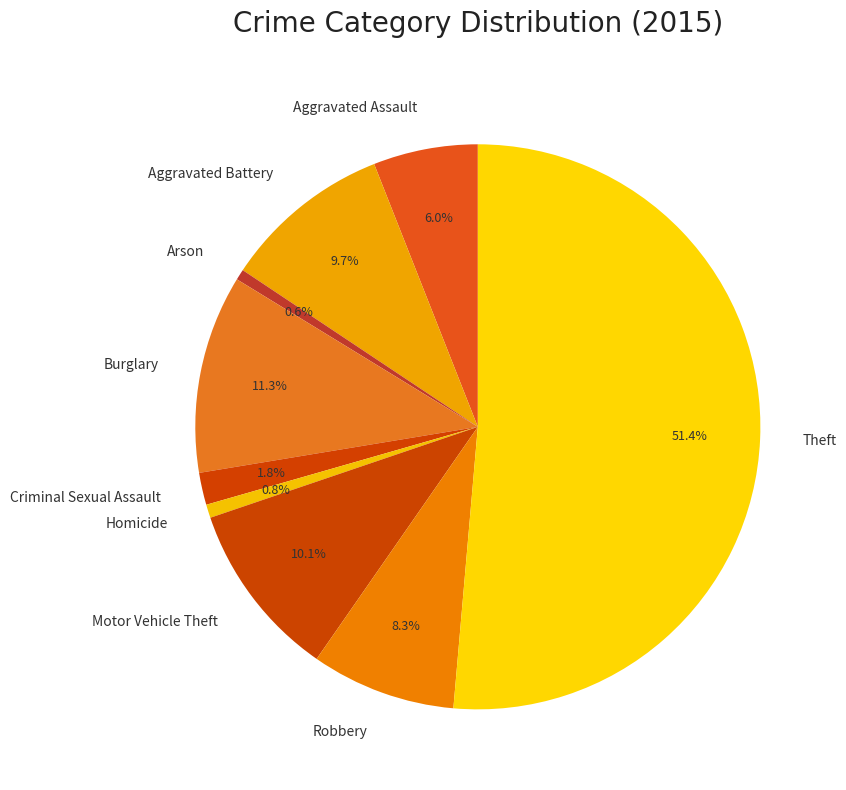

Count the number of slices in the pie.

9